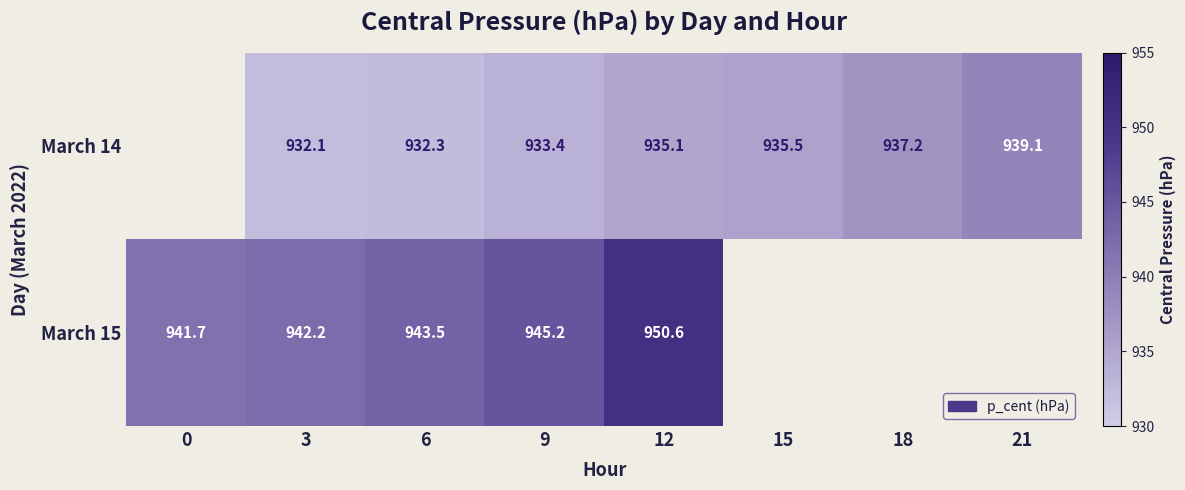

Is the value of March 15 at 9 greater than the value of March 14 at 9?

Yes